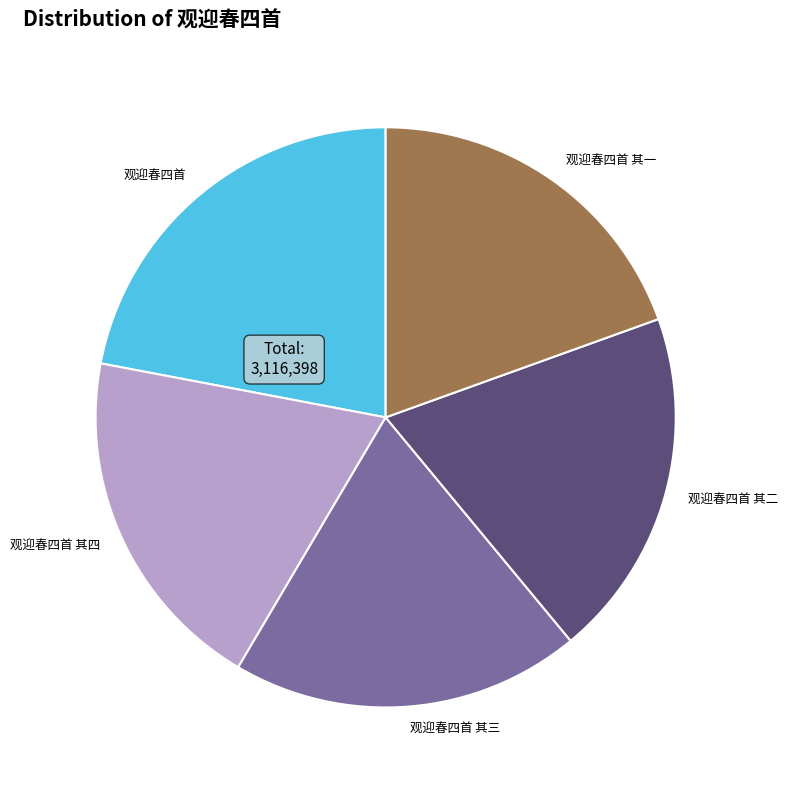

True or false: 观迎春四首 其四 accounts for 19% of the total.

True